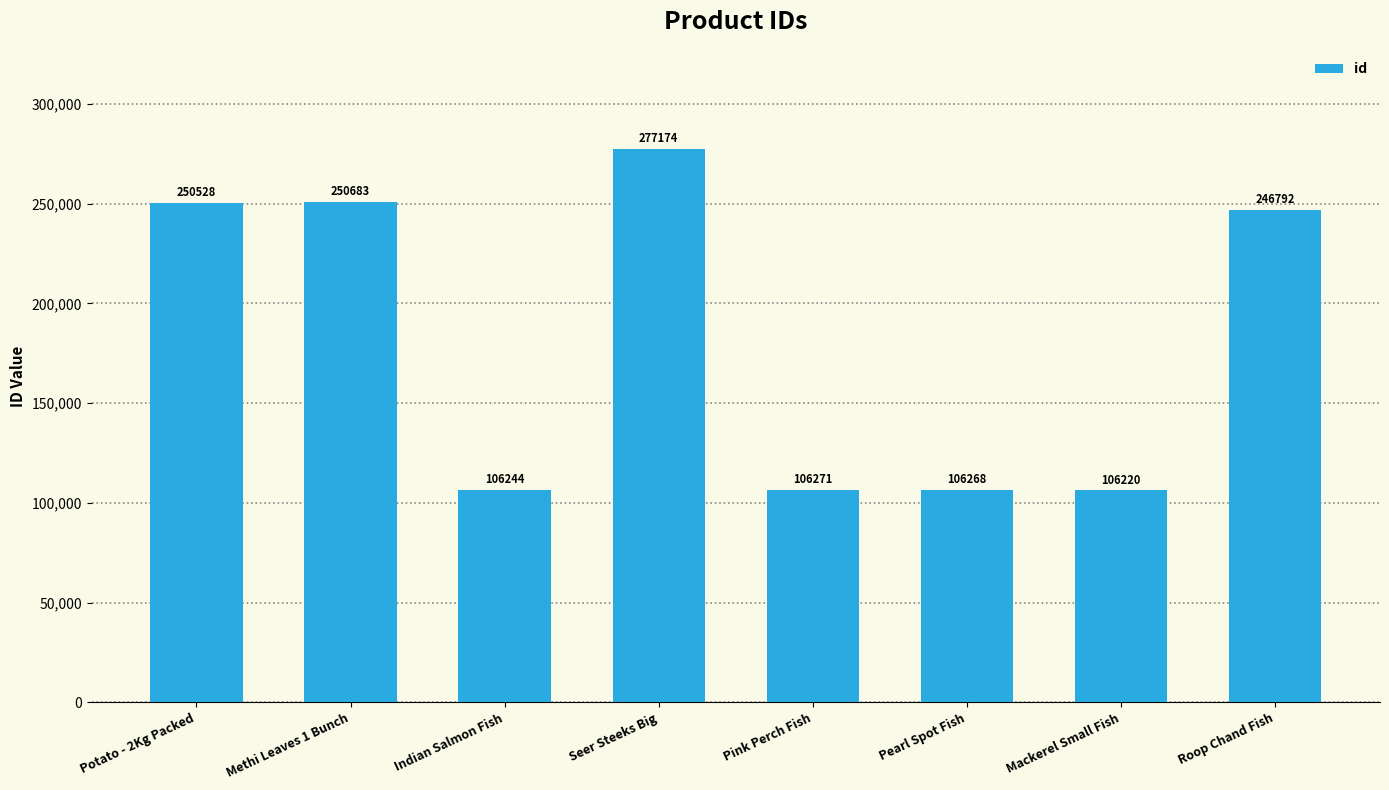

Reading right to left, list all the values displayed in this chart.

Roop Chand Fish=246792	Mackerel Small Fish=106220	Pearl Spot Fish=106268	Pink Perch Fish=106271	Seer Steeks Big=277174	Indian Salmon Fish=106244	Methi Leaves 1 Bunch=250683	Potato - 2Kg Packed=250528